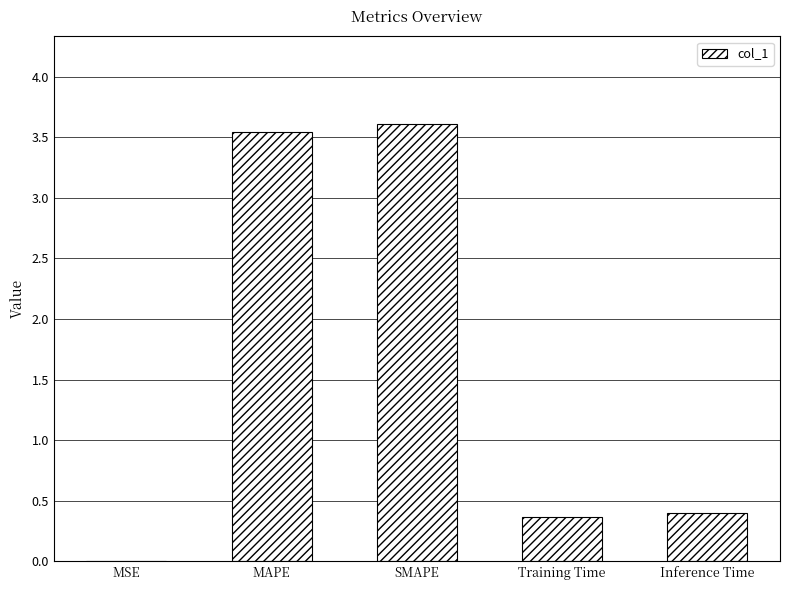

What is the change in value from MAPE to Inference Time?

-3.2